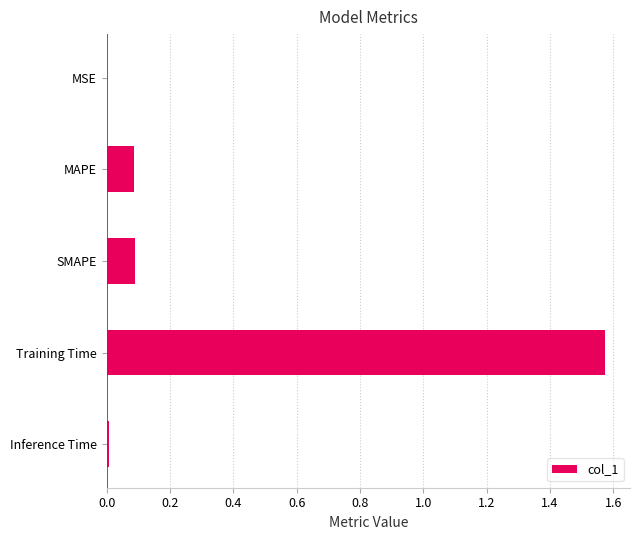

The chart shows a value of 1.0 at Training Time. True or false?

False